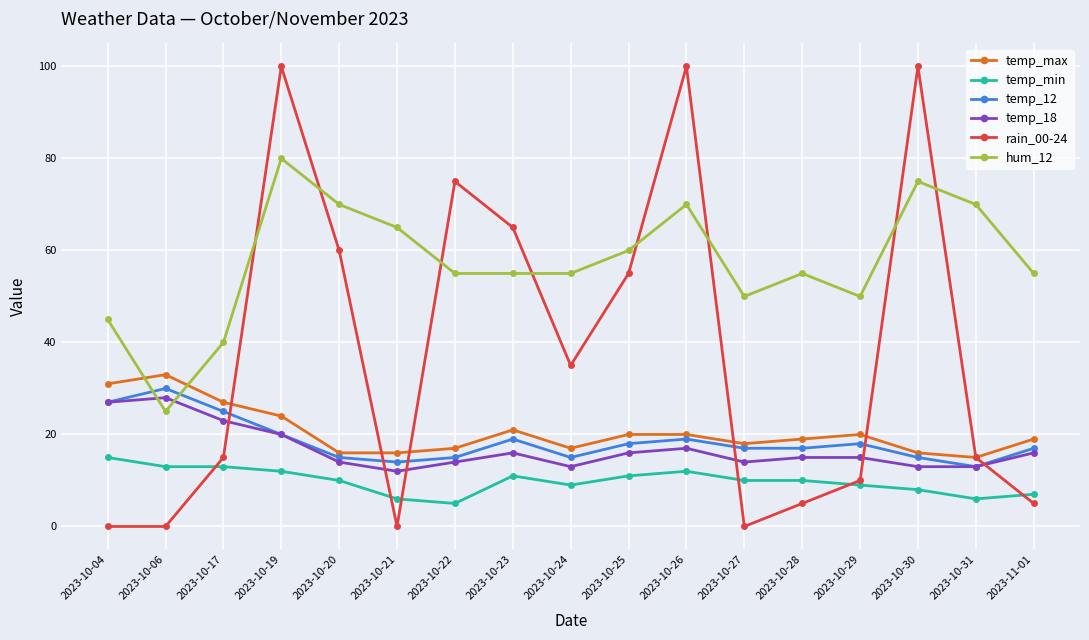

The value of temp_12 at 2023-10-24 is 25. True or false?

False